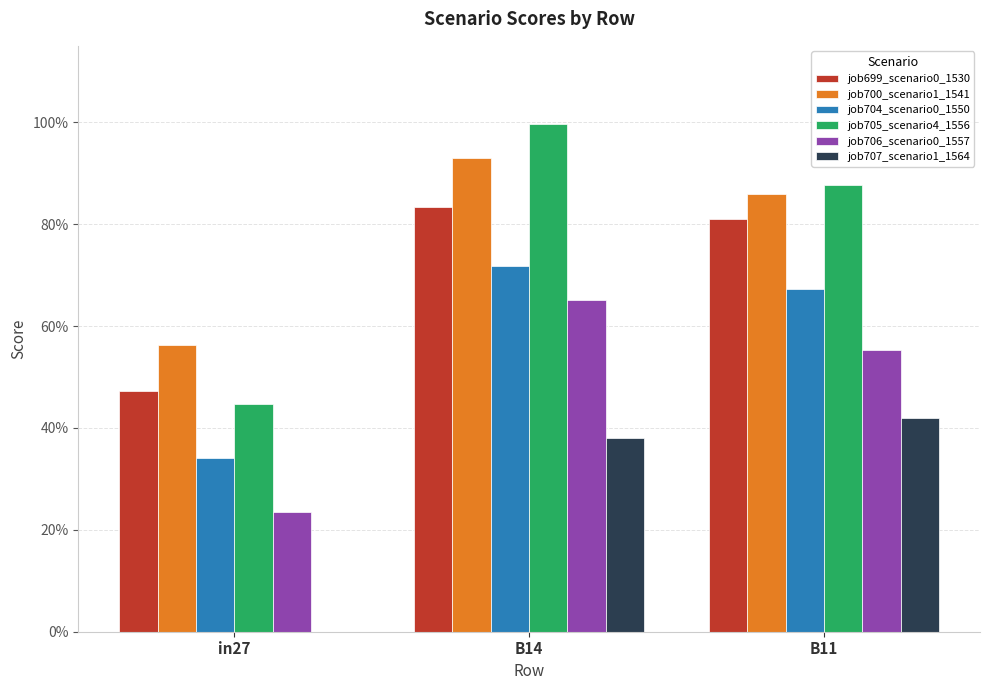

The job707_scenario1_1564 series shows 0.4 at B11. True or false?

True